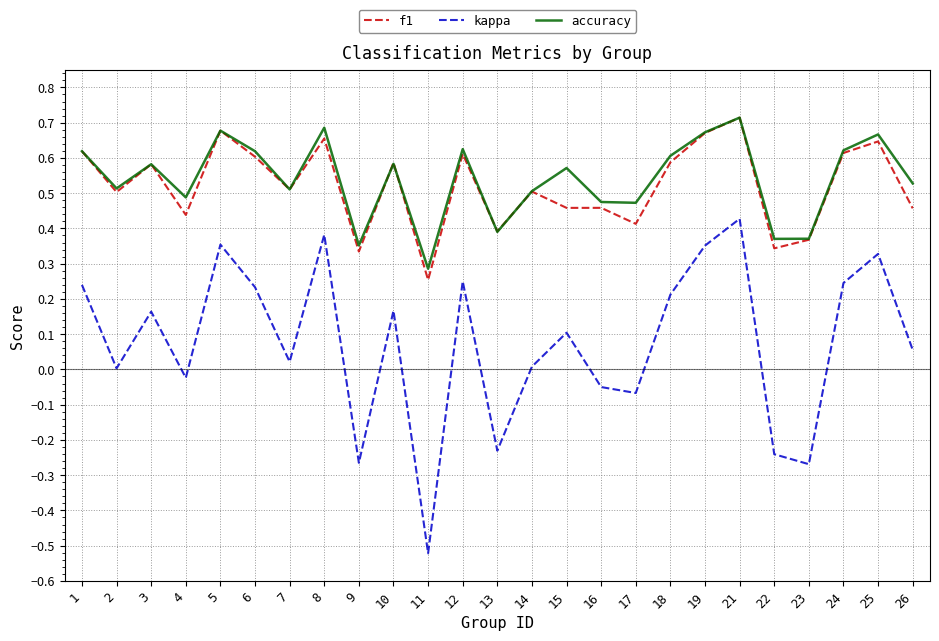

Which series has the largest range (max minus min)?

kappa